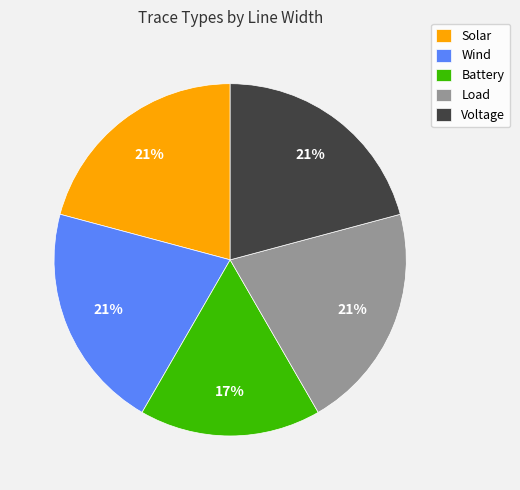

Is it true that Voltage is 9% of the pie?

False